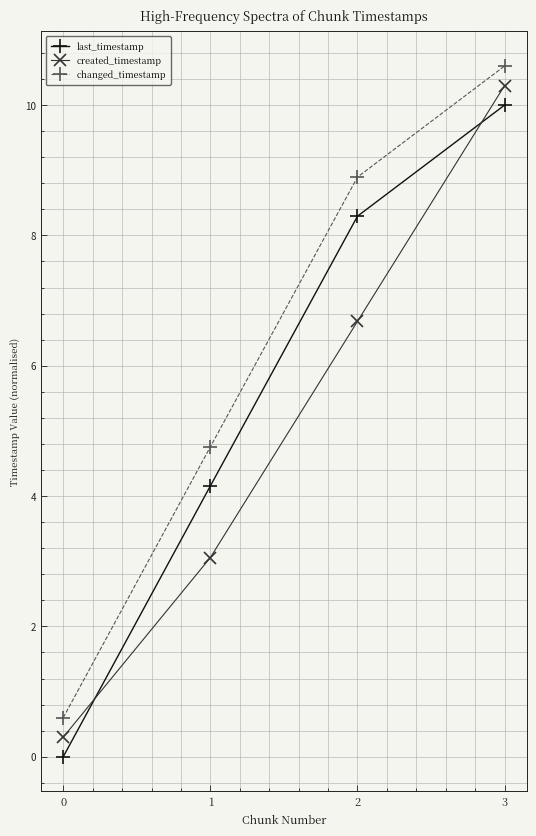

What is the value of the created_timestamp point at the 2nd from the left?

3.1